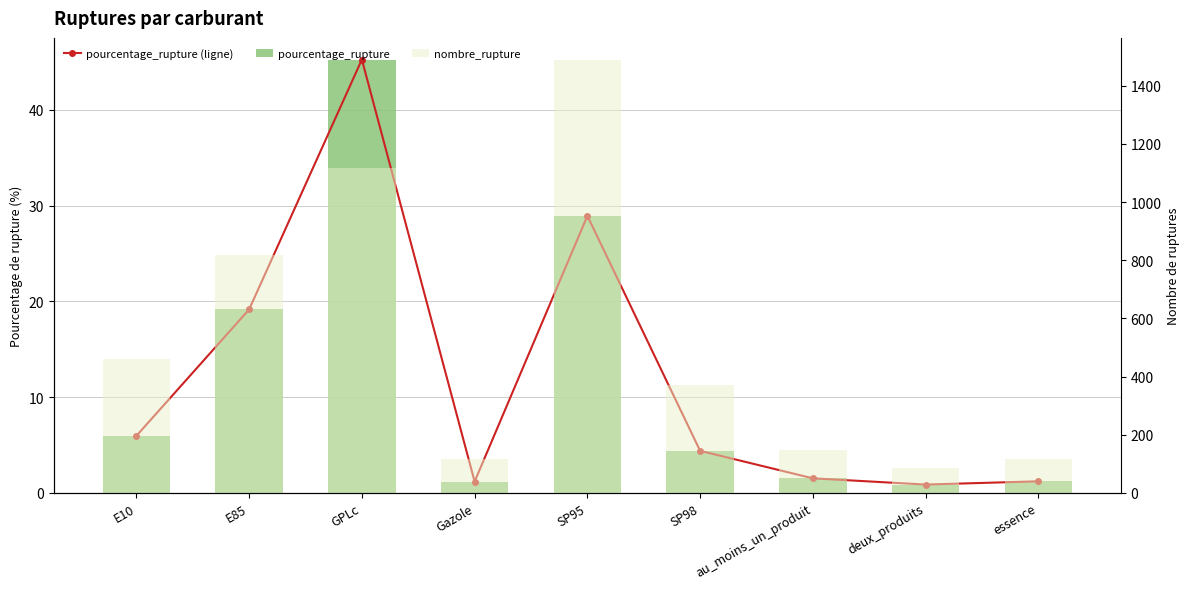

What are all the series names shown in the legend?

pourcentage_rupture (ligne), pourcentage_rupture, nombre_rupture